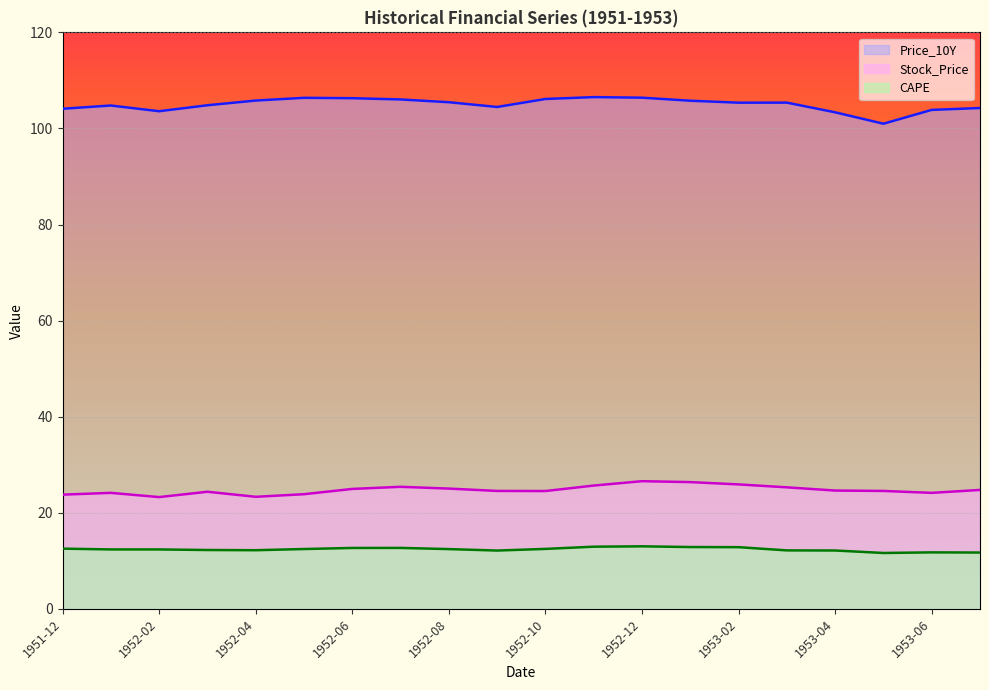

What is the label of the 3rd point from the right?

1953-05